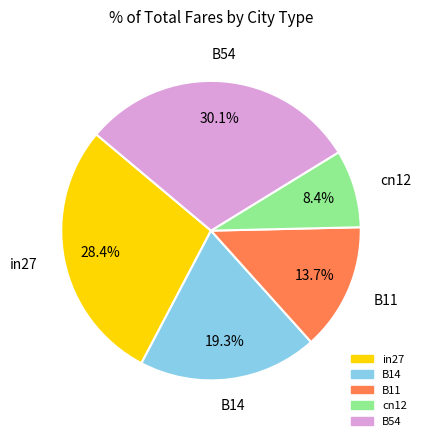

Which category has the smallest portion of the pie?

cn12